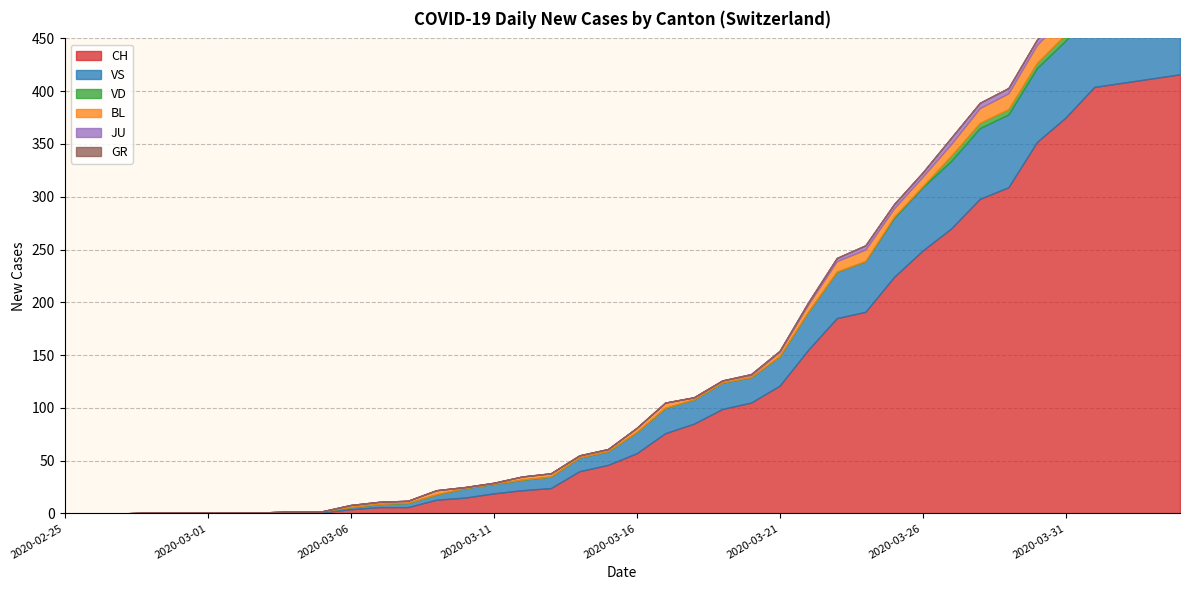

At 2020-03-27, list the series in order from smallest to largest.

GR, VD, JU, BL, VS, CH